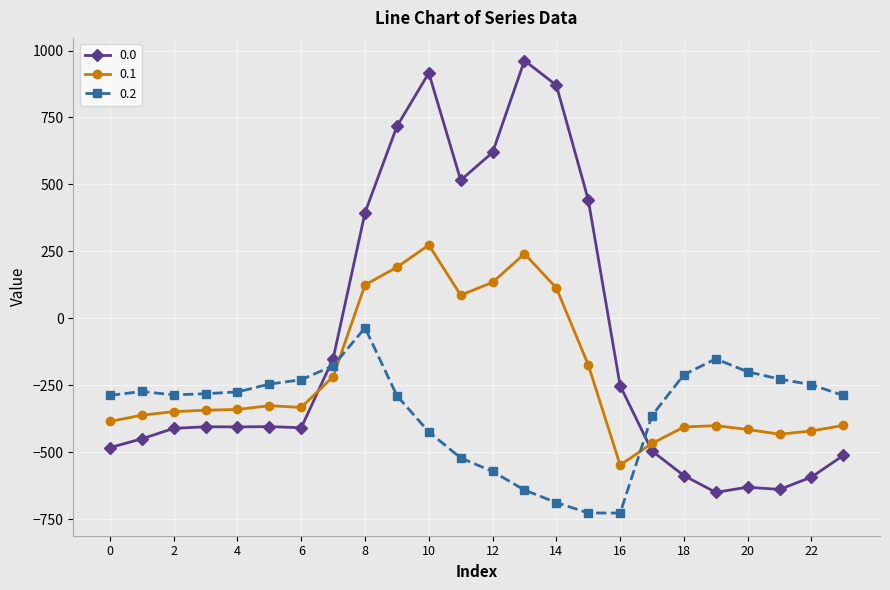

What is the smallest value displayed?

-726.6